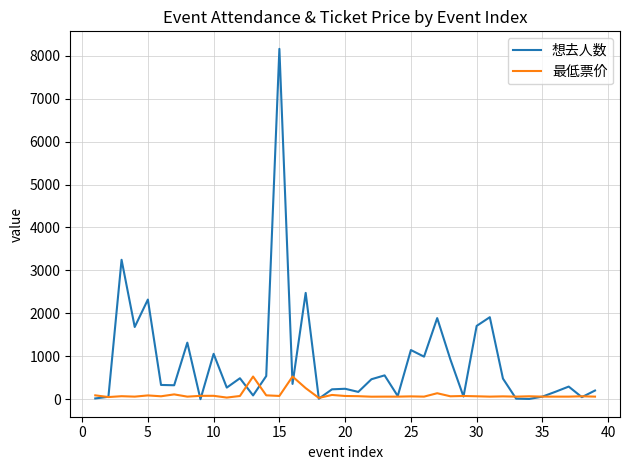

Which series has the largest total across all categories?

想去人数